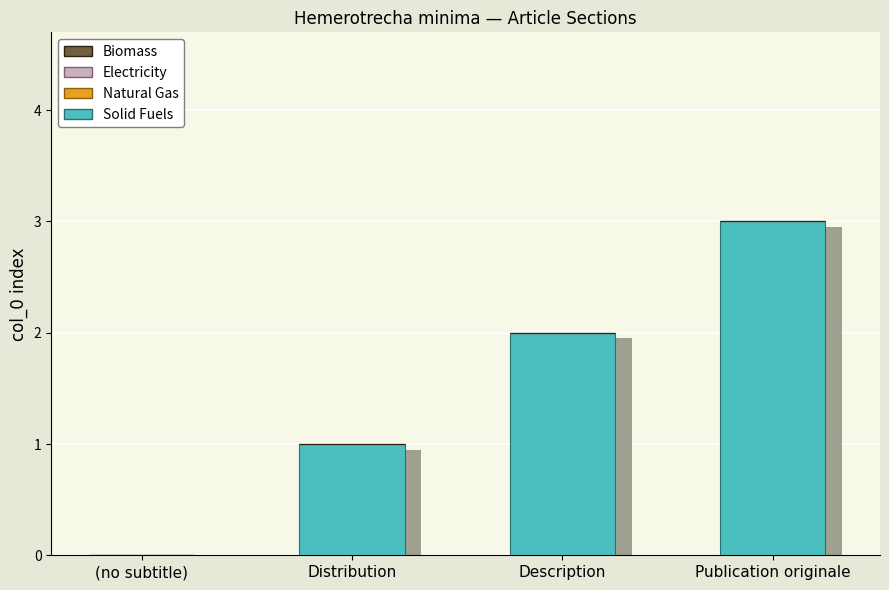

Rank the series by their maximum value, from lowest to highest.

Natural Gas, Electricity, Biomass, Solid Fuels